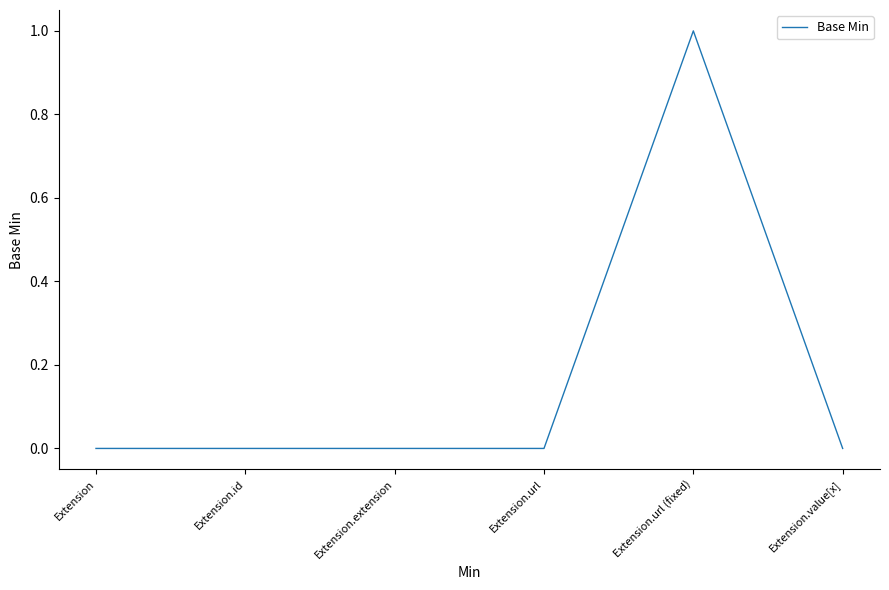

Reading left to right, extract all data points from this chart.

0	0	0	0	1	0